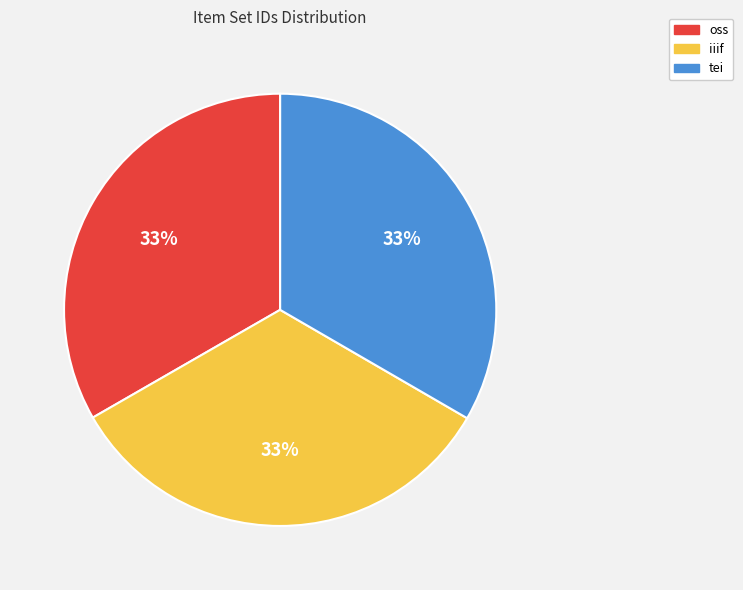

The tei slice represents 45% of the pie. True or false?

False